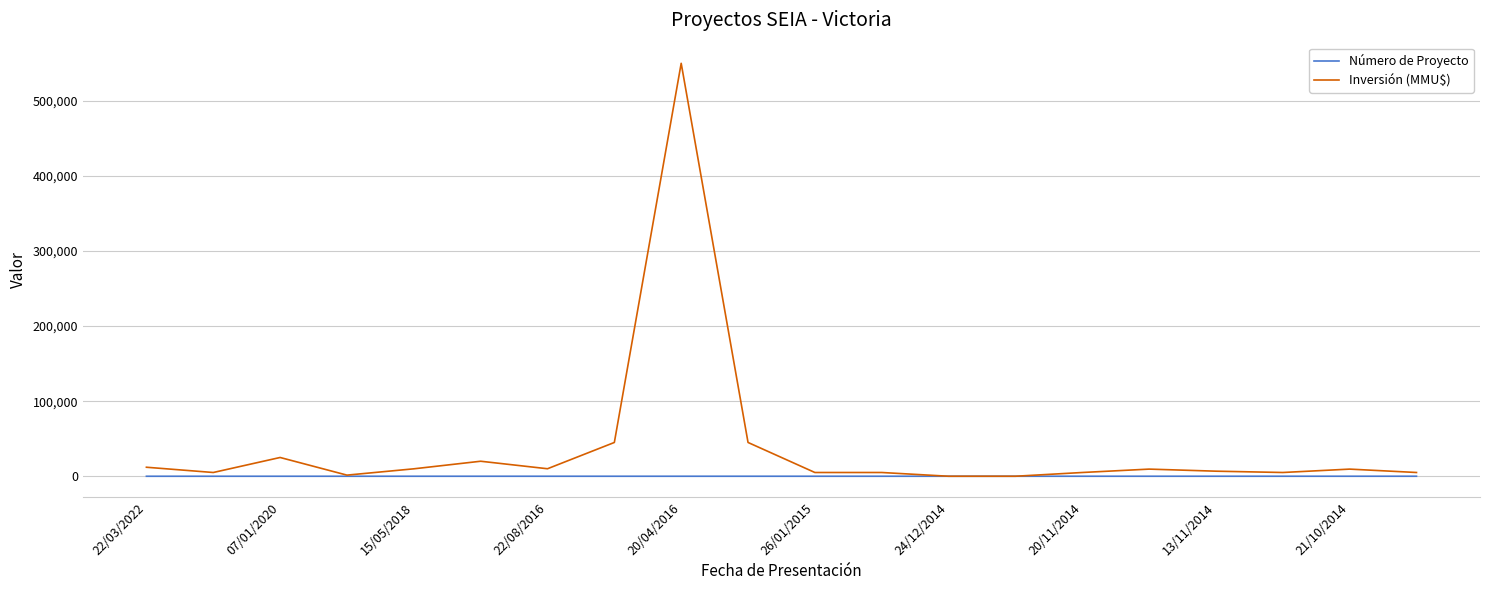

Which series has the largest total across all categories?

Inversión (MMU$)